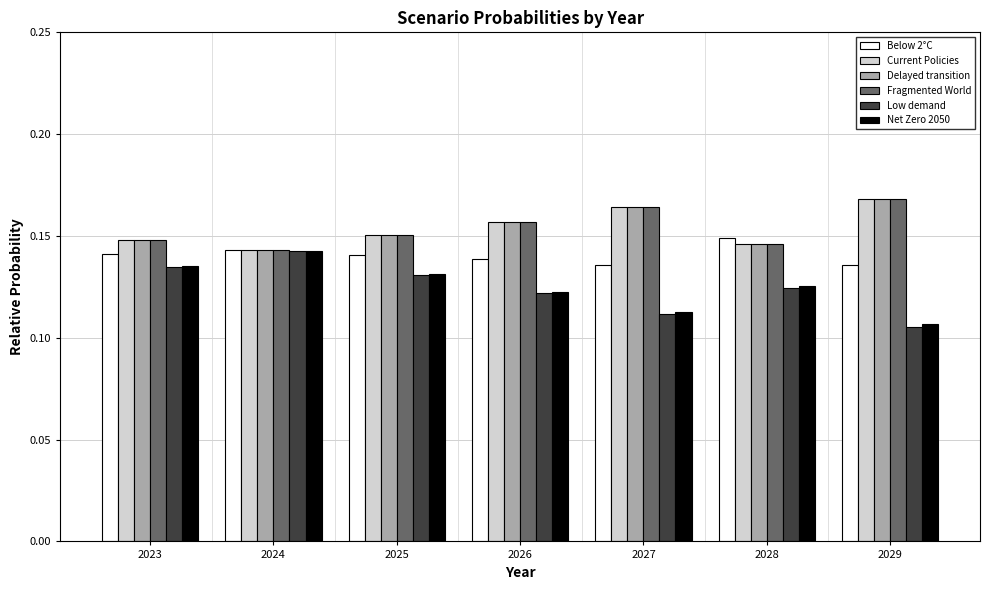

What is the sum of all Low demand values?

0.9